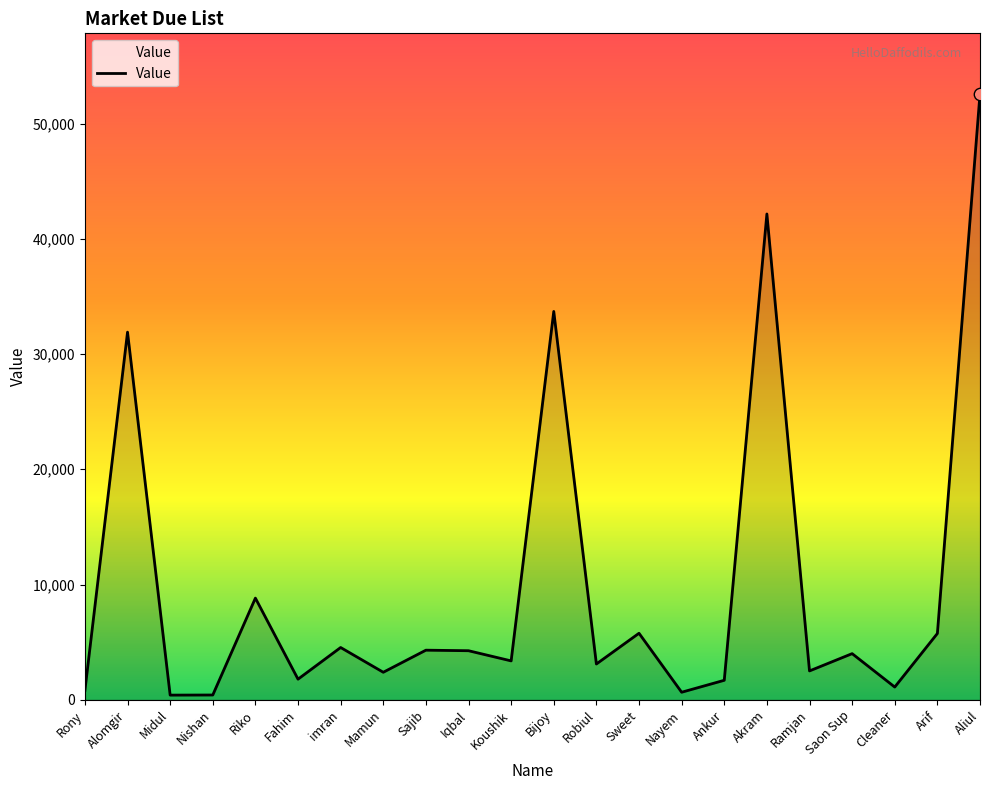

What is the change in value from Cleaner to Arif?

+4650